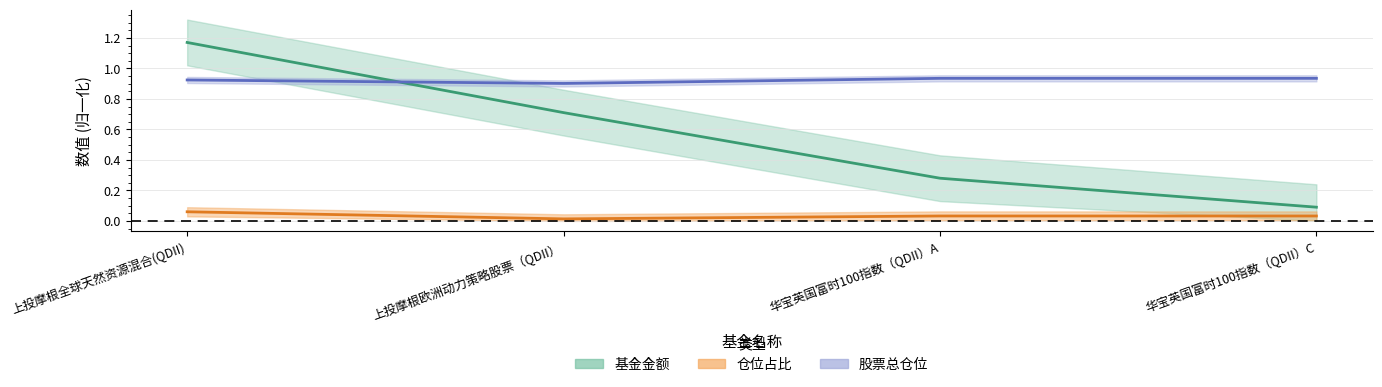

At which label is 股票总仓位 closest to 0?

上投摩根欧洲动力策略股票（QDII）